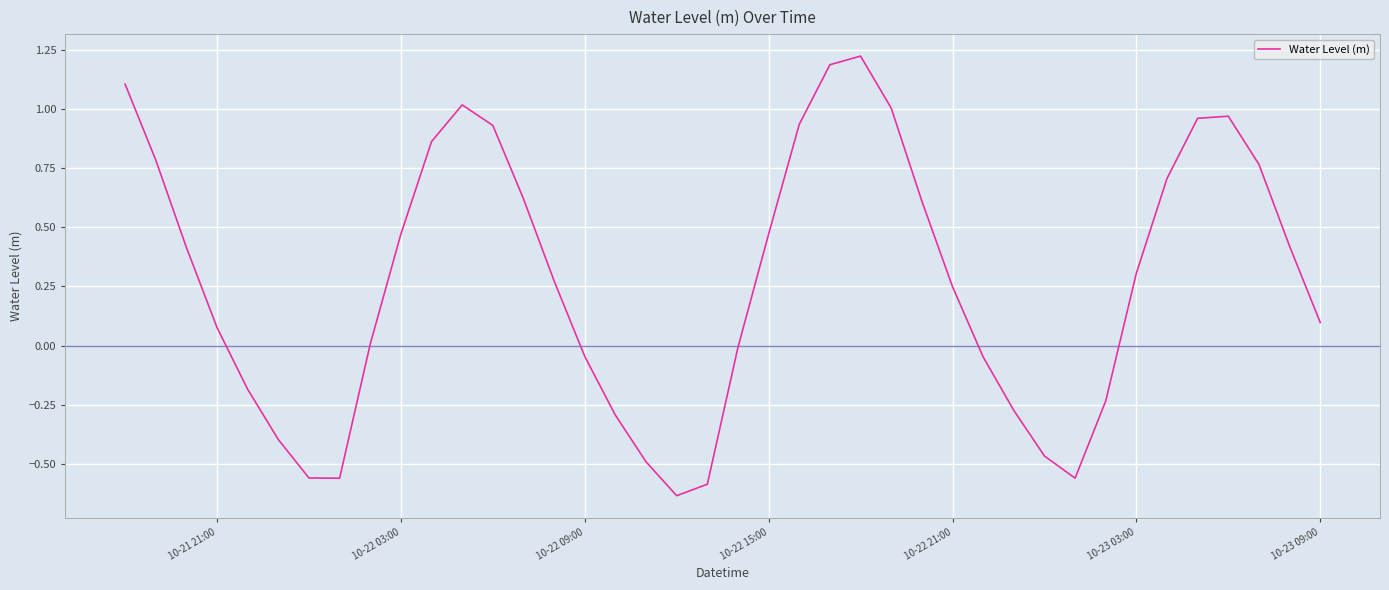

What is the difference between the maximum and minimum values?

1.9